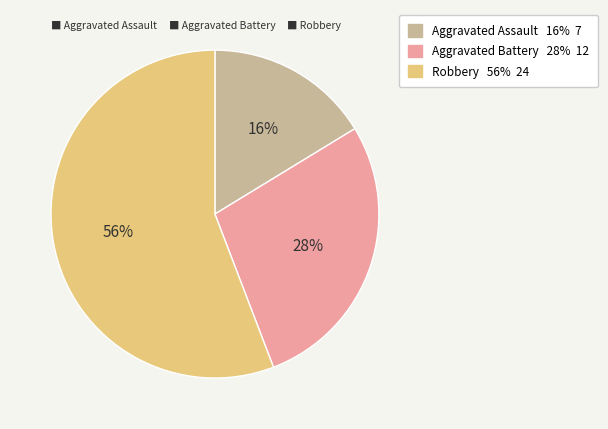

Rank the categories by value from highest to lowest.

Robbery, Aggravated Battery, Aggravated Assault